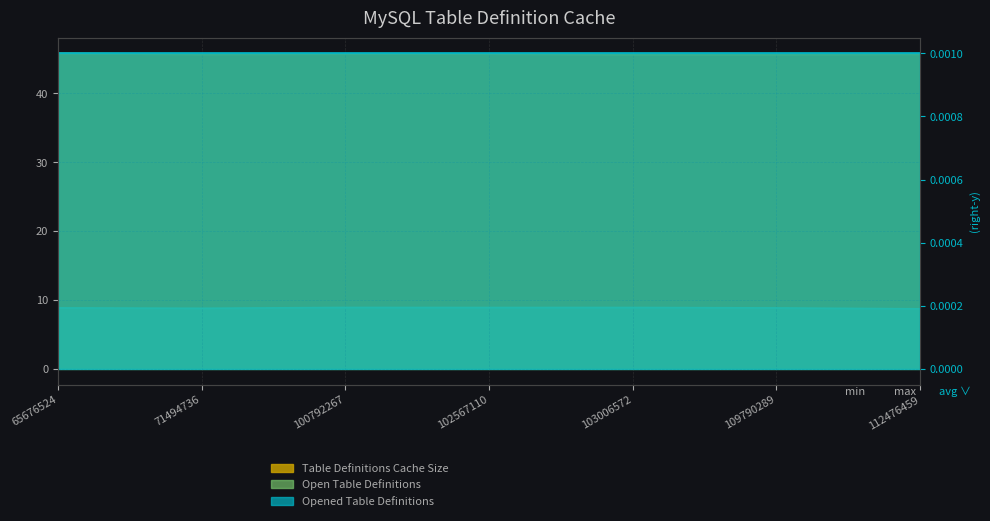

Reading left to right, extract all data points from this chart.

Table Definitions Cache Size: 45.8	45.7	45.7	45.7	45.6	45.6	45.7
Open Table Definitions: 8.8	8.8	8.9	8.9	8.9	8.8	8.7